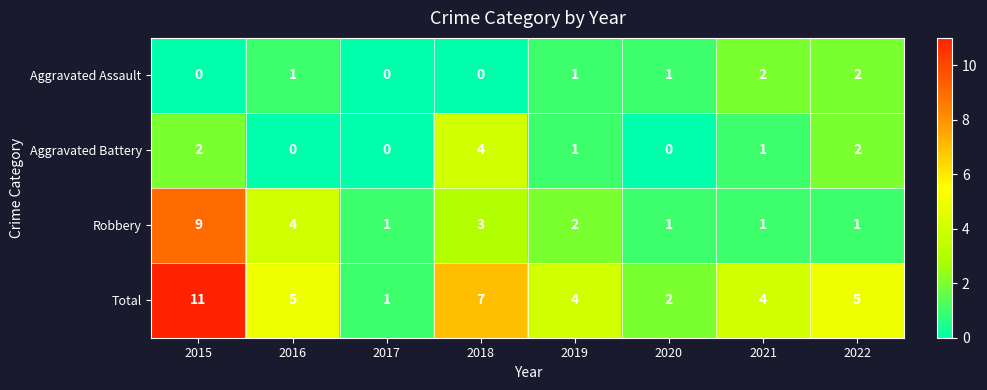

How many categories are shown in the chart?

8